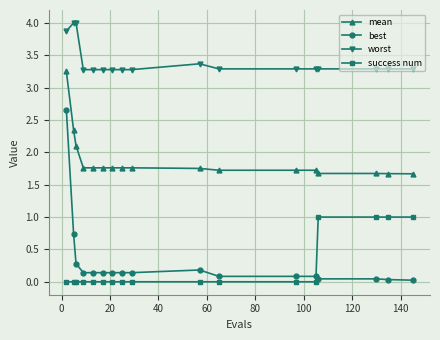

What is the minimum value for mean?

1.7